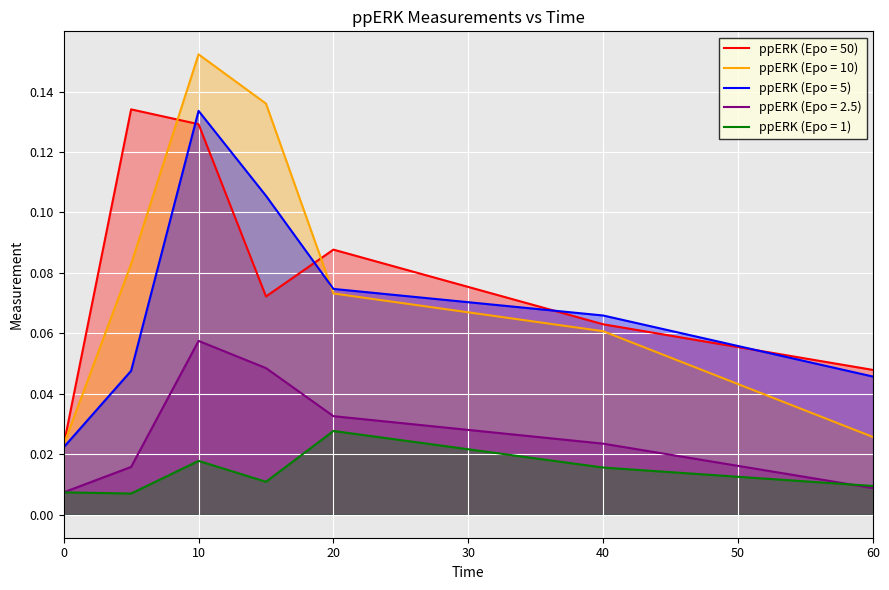

List the labels in order of ppERK (Epo = 5) value, largest first.

10, 15, 20, 40, 5, 60, 0